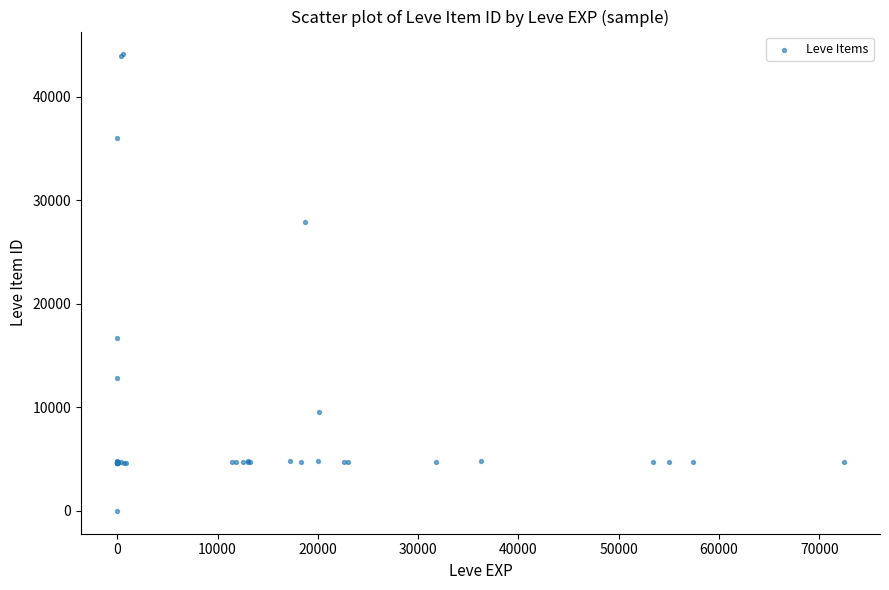

What Y value in the scatter plot is closest to 22050?

16734